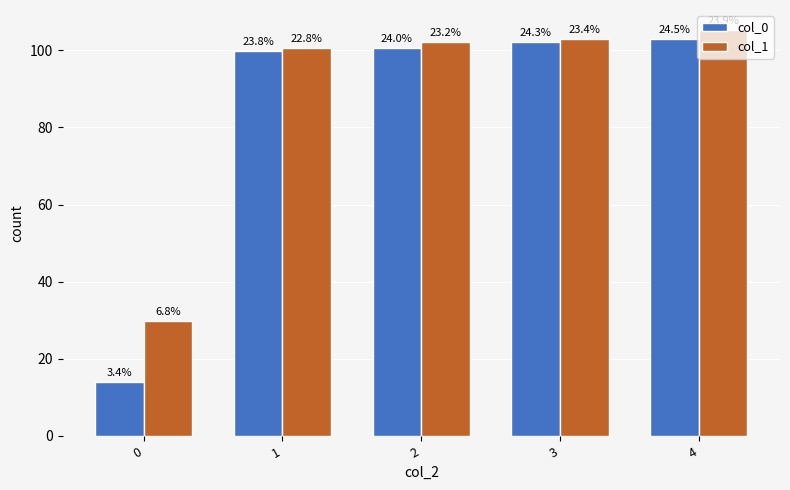

What are all the series names shown in the legend?

col_0, col_1